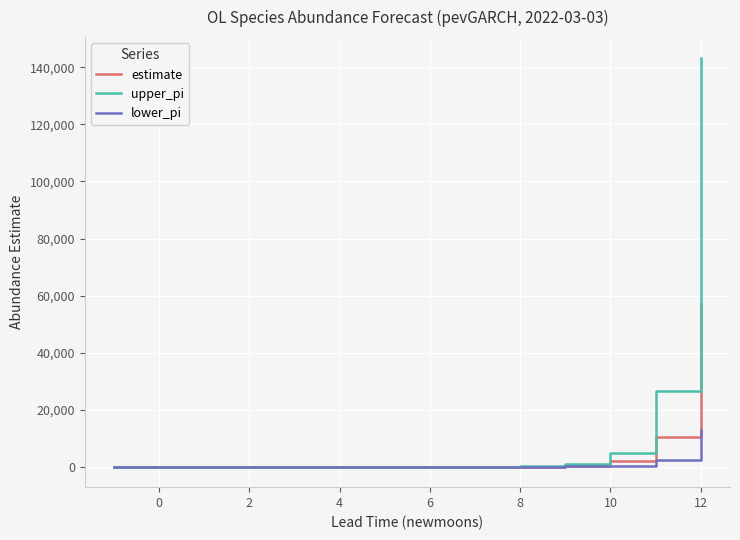

Rank the series by their maximum value, from highest to lowest.

upper_pi, estimate, lower_pi